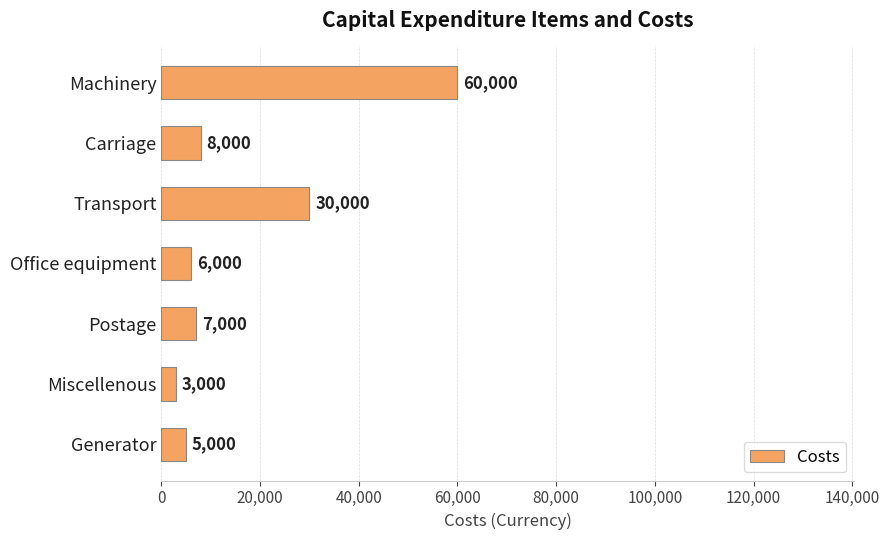

Reading top to bottom, list all the values displayed in this chart.

Machinery=60000	Carriage=8000	Transport=30000	Office equipment=6000	Postage=7000	Miscellenous=3000	Generator=5000